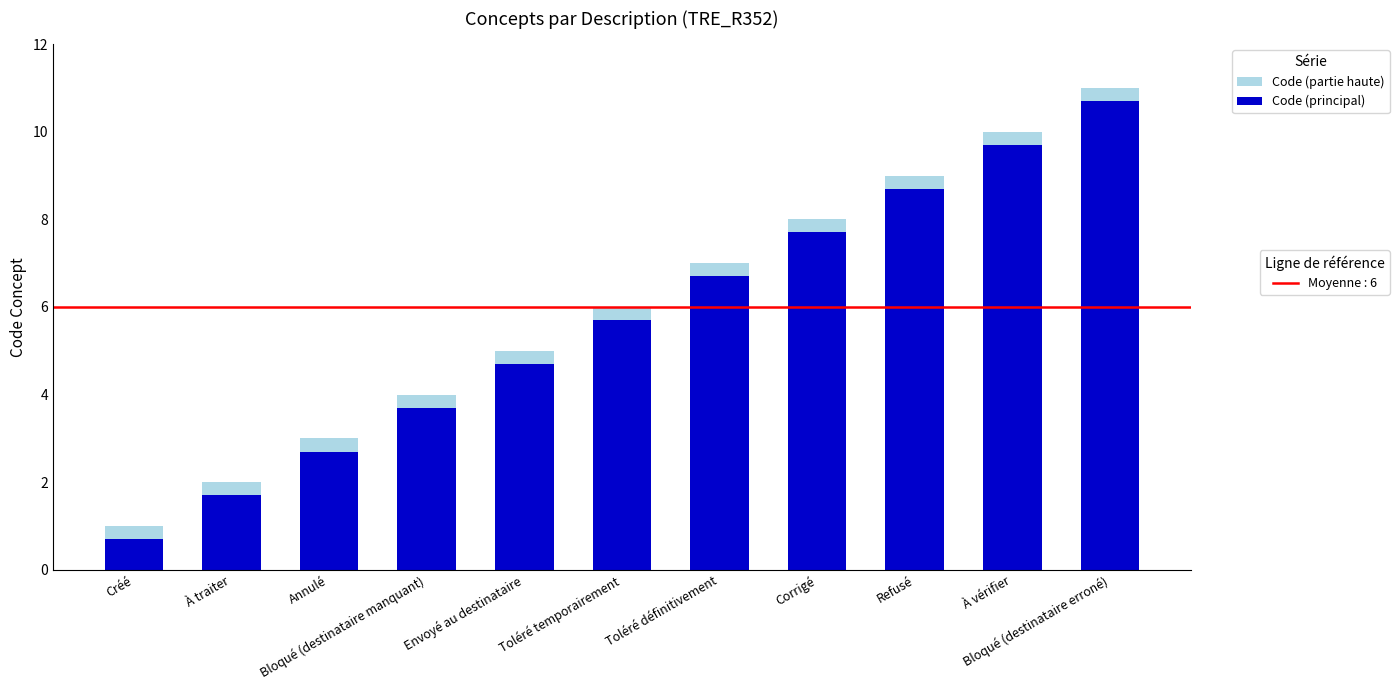

How many data points does each series have?

11